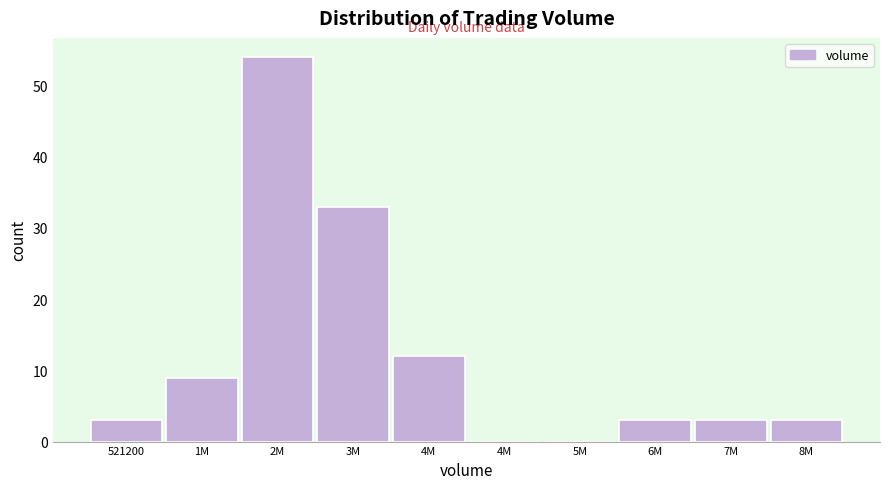

How many distinct data groups are displayed?

1